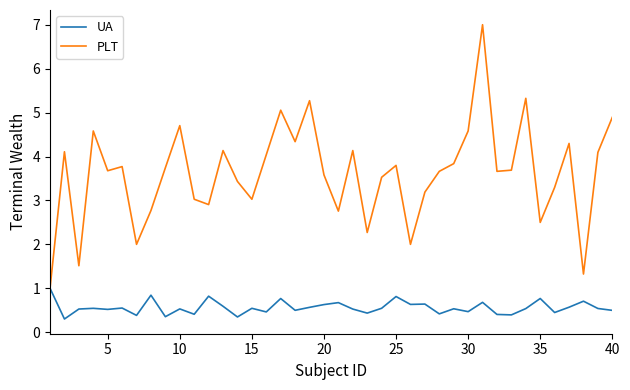

Which series has the widest spread of values?

PLT